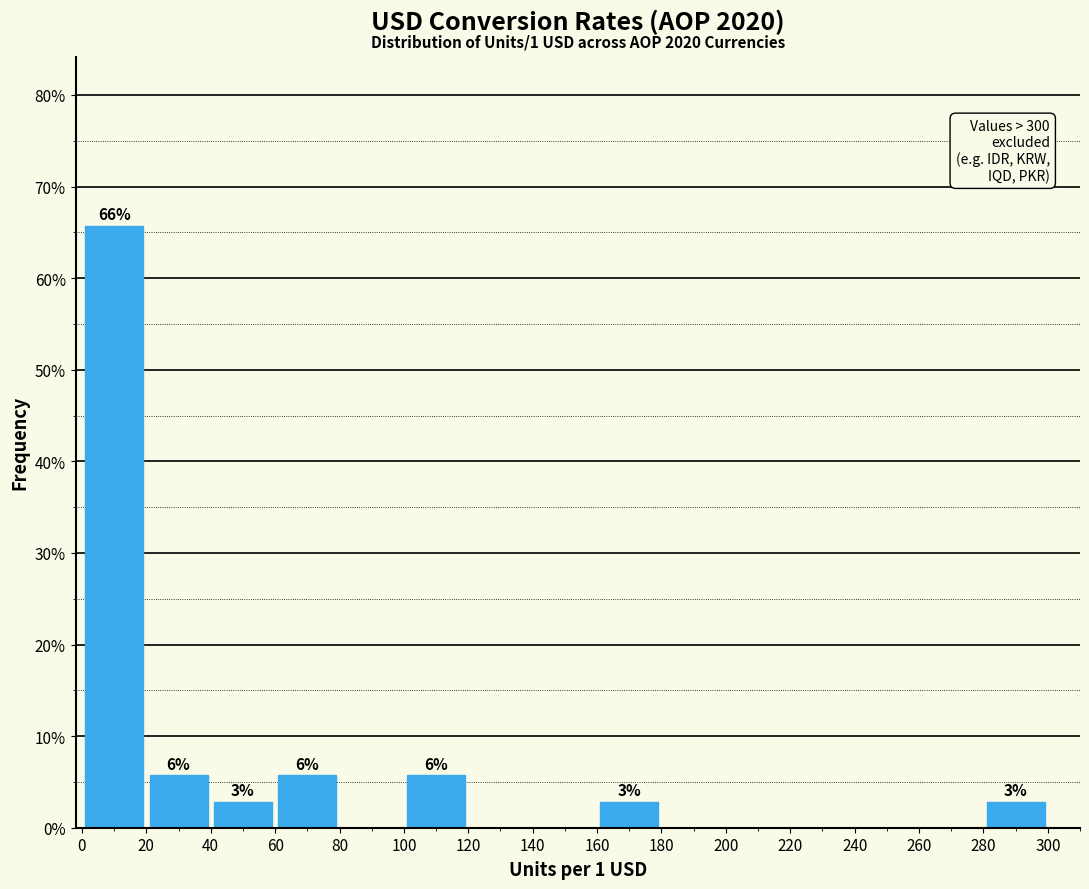

Over which range of the x-axis is the bar tallest?

0 to 20